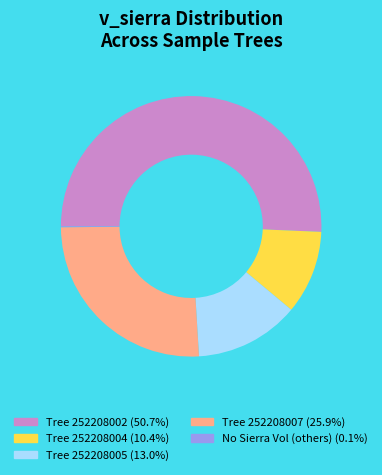

Does any single category account for the majority?

Yes